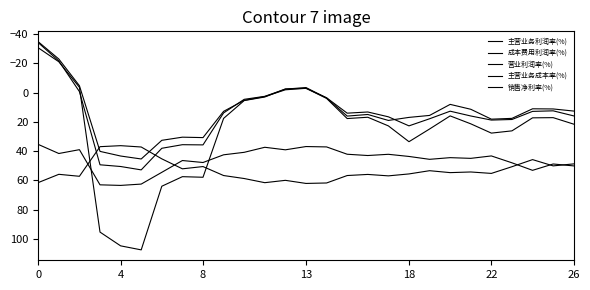

Which series has the largest total across all categories?

主营业务成本率(%)